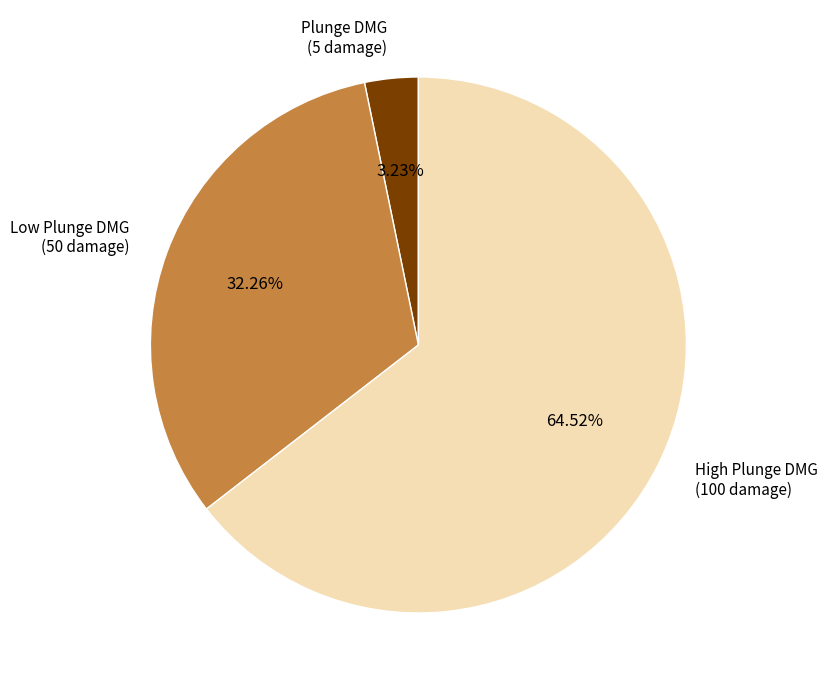

Is there any slice that represents more than half of the pie?

Yes